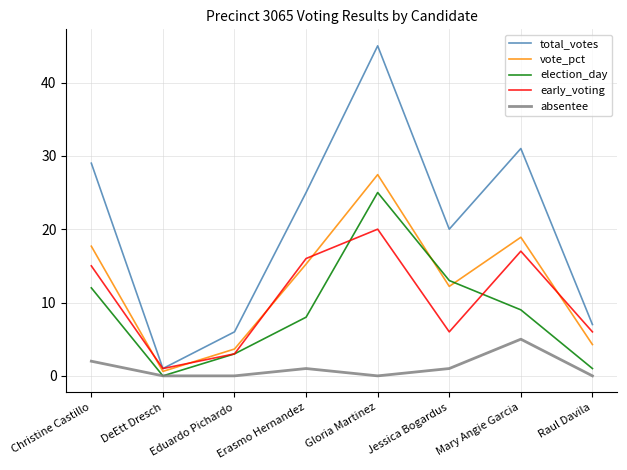

How many series are shown in this chart?

5